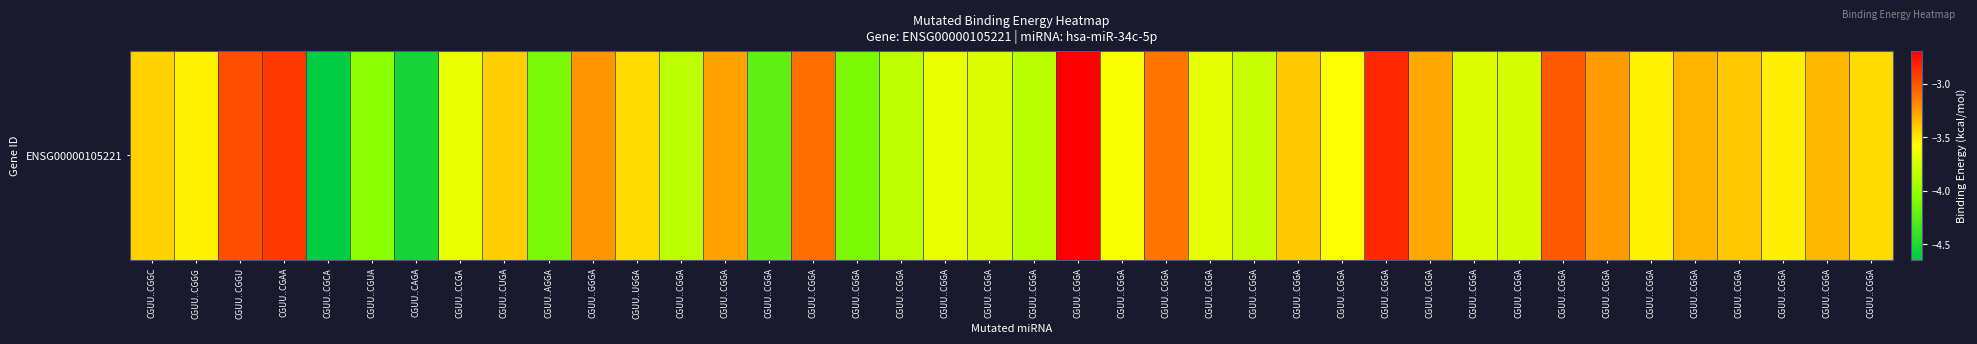

Between CGUU..CGGA and CGUU..CGCA, which is larger?

CGUU..CGGA